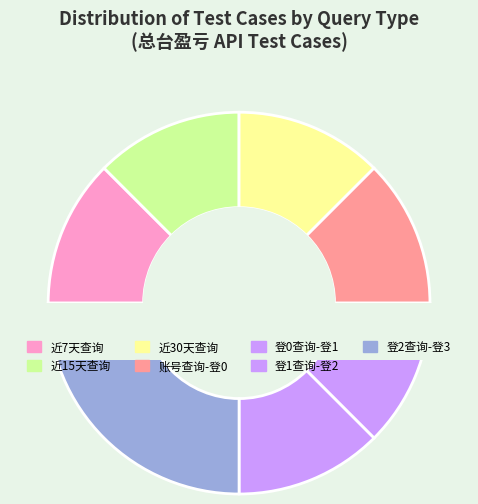

The 查询总台盈亏(详情)-默认查询近7天 slice represents 12% of the pie. True or false?

True